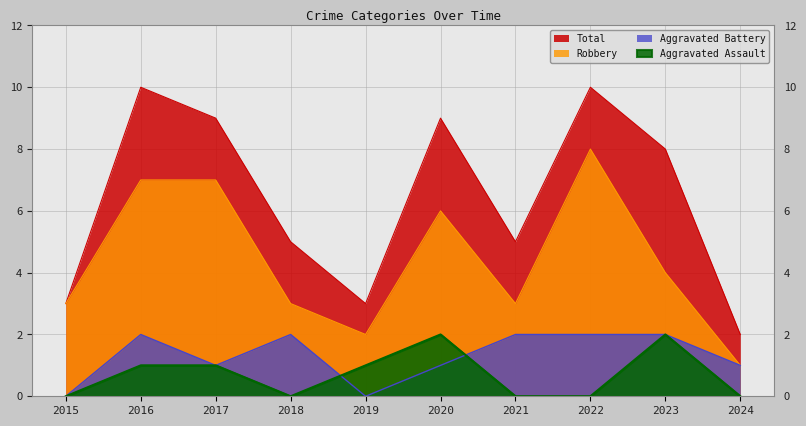

The Robbery series shows 5 at 2022. True or false?

False